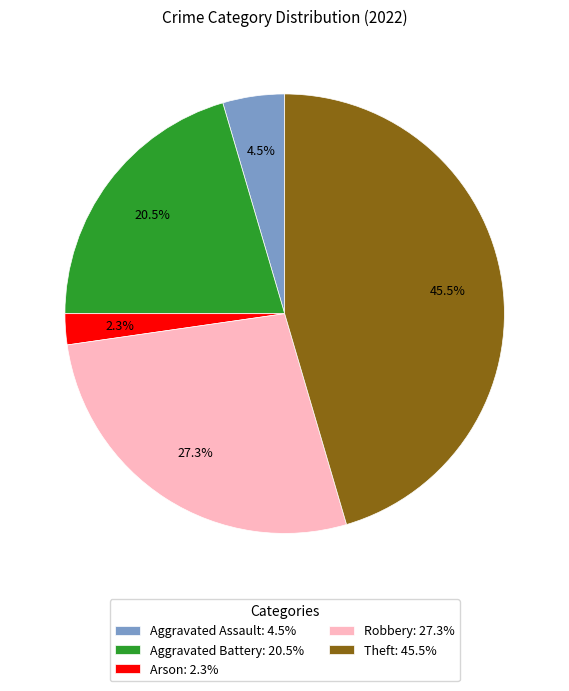

Is it true that Robbery is 32% of the pie?

False